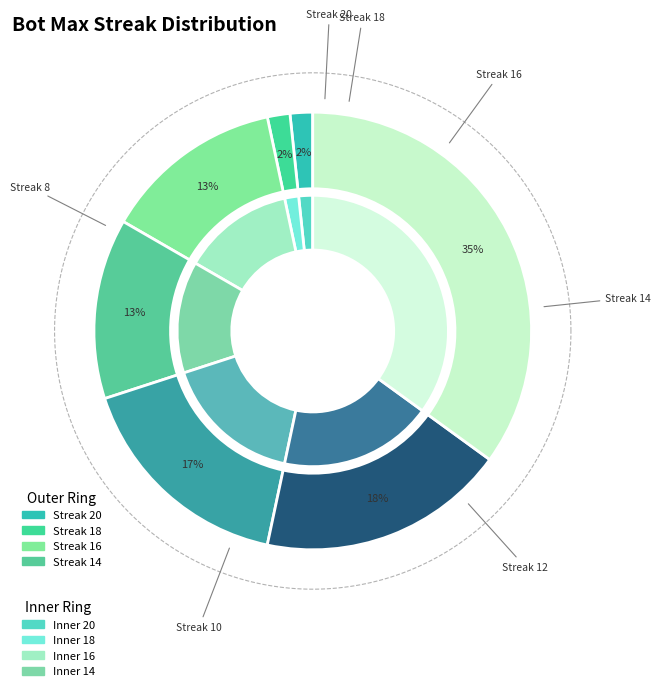

Combined, what portion of the pie is 10 and 12?

35.0%